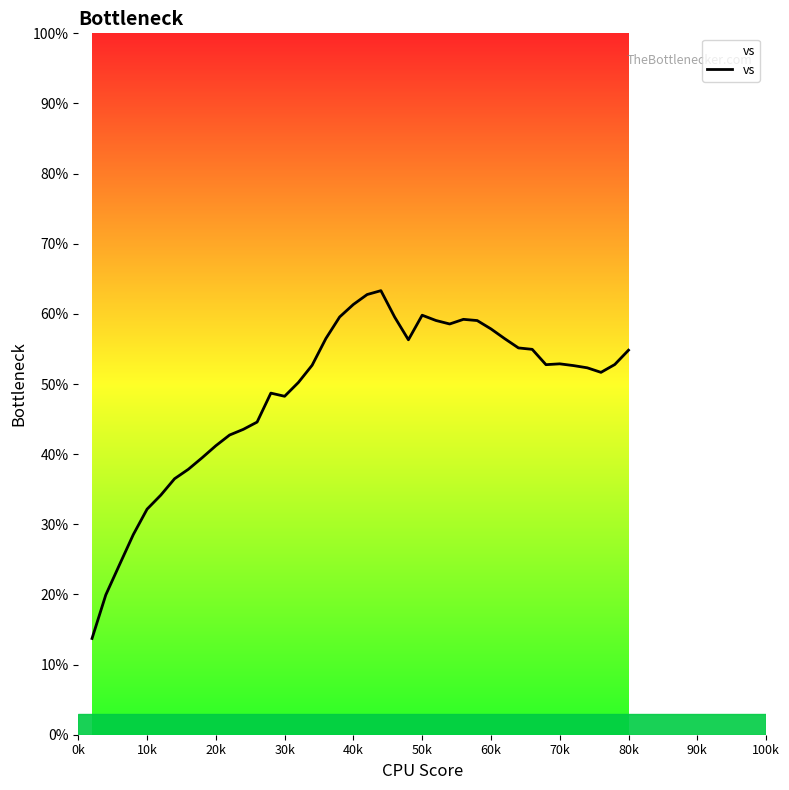

What is the smallest value displayed?

13.7